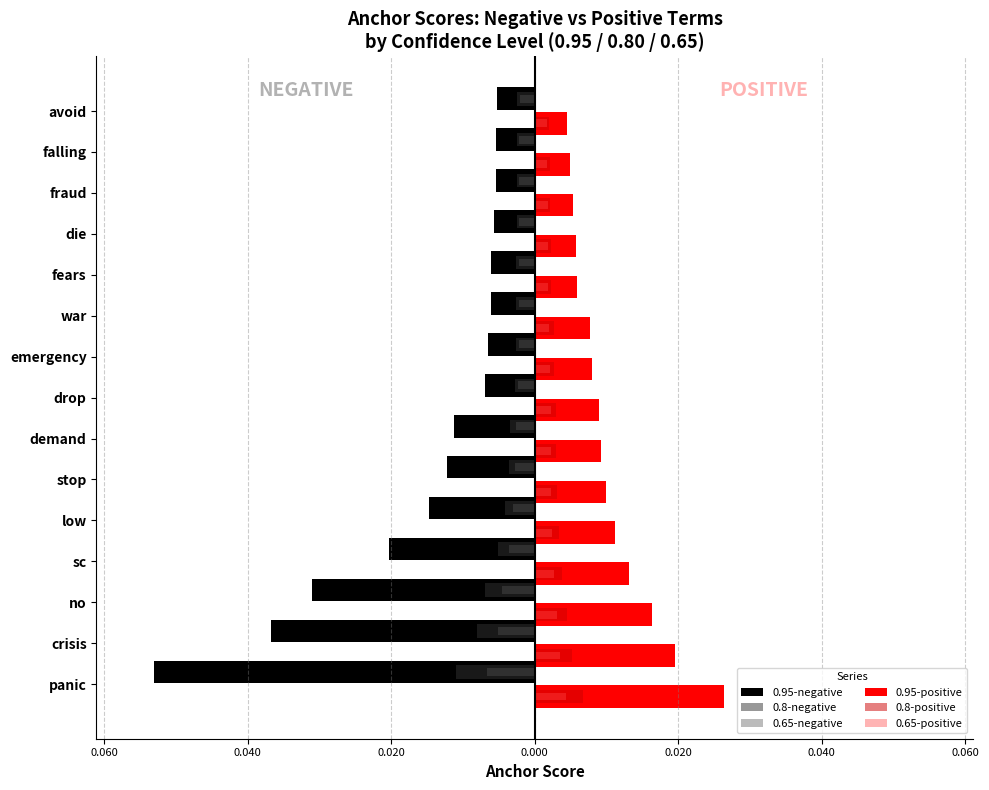

What are all the series names shown in the legend?

0.95-negative, 0.8-negative, 0.65-negative, 0.95-positive, 0.8-positive, 0.65-positive